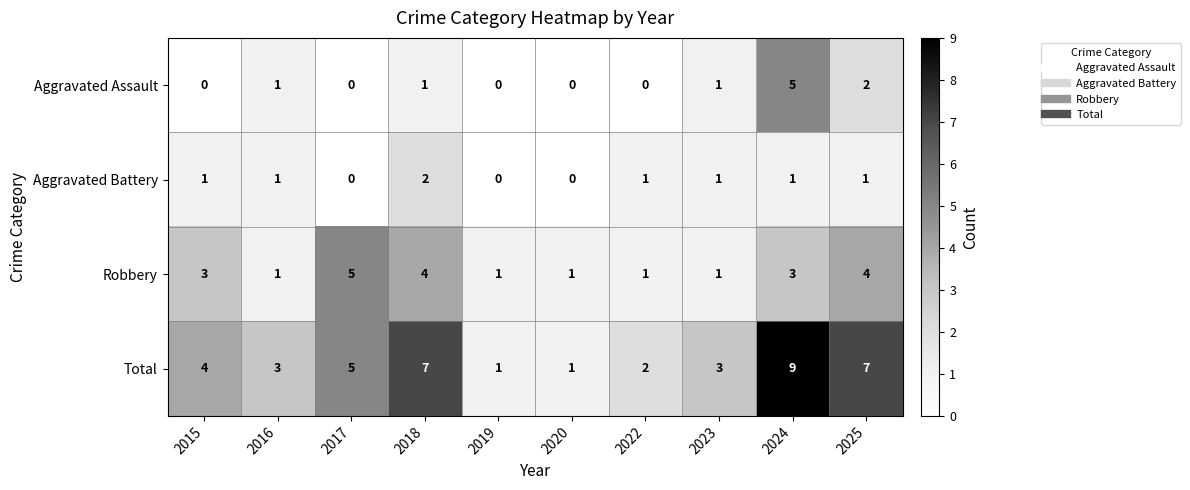

What is the difference between the highest and lowest values at 2018?

6